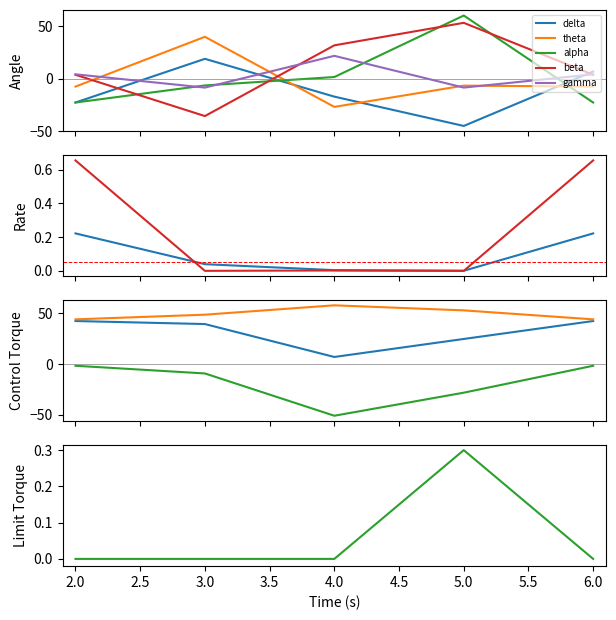

What is the lowest value of the beta series?

-35.4